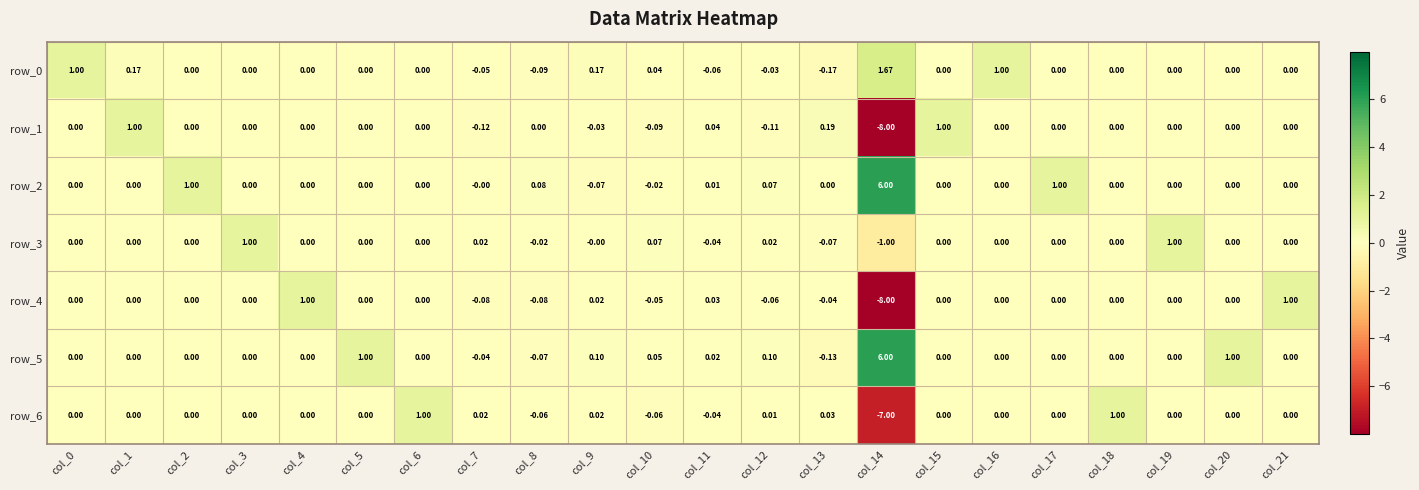

Count the number of categories in the chart.

22